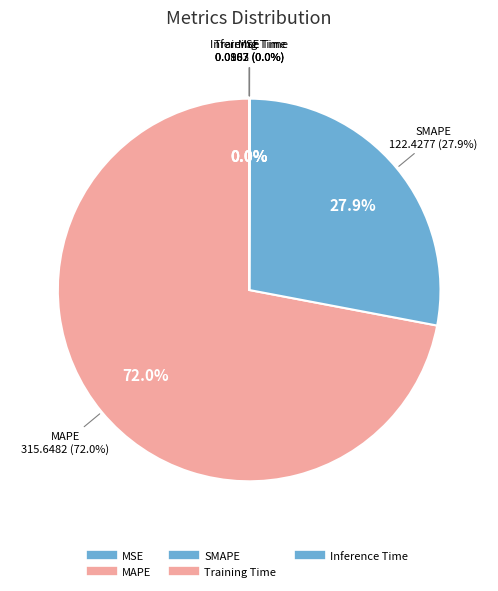

To the nearest percent, what is the combined percentage of Inference Time and MAPE?

72%